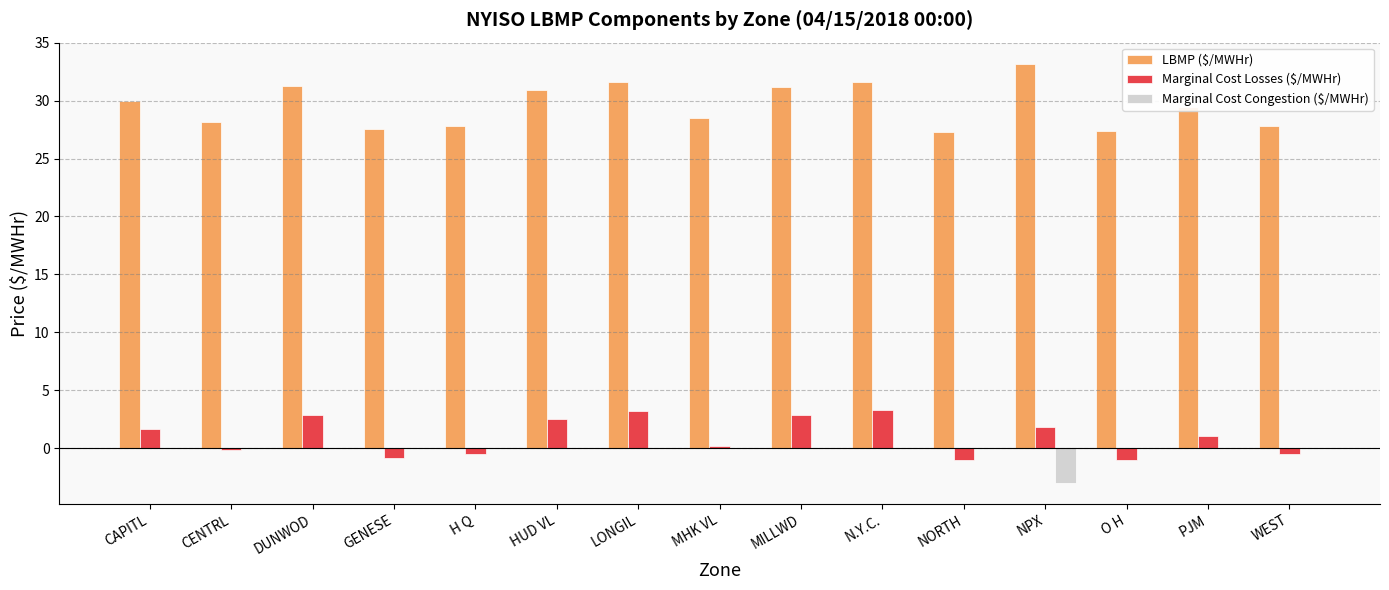

What is the total value across all series at PJM?

30.5